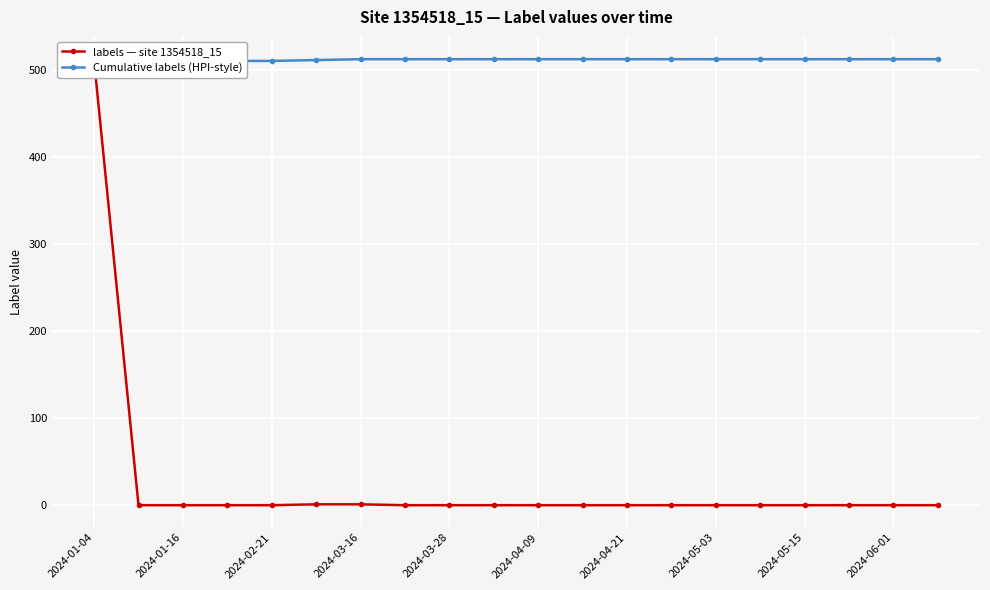

Rank the series by their average value, from lowest to highest.

labels — site 1354518_15, Cumulative labels (HPI-style)